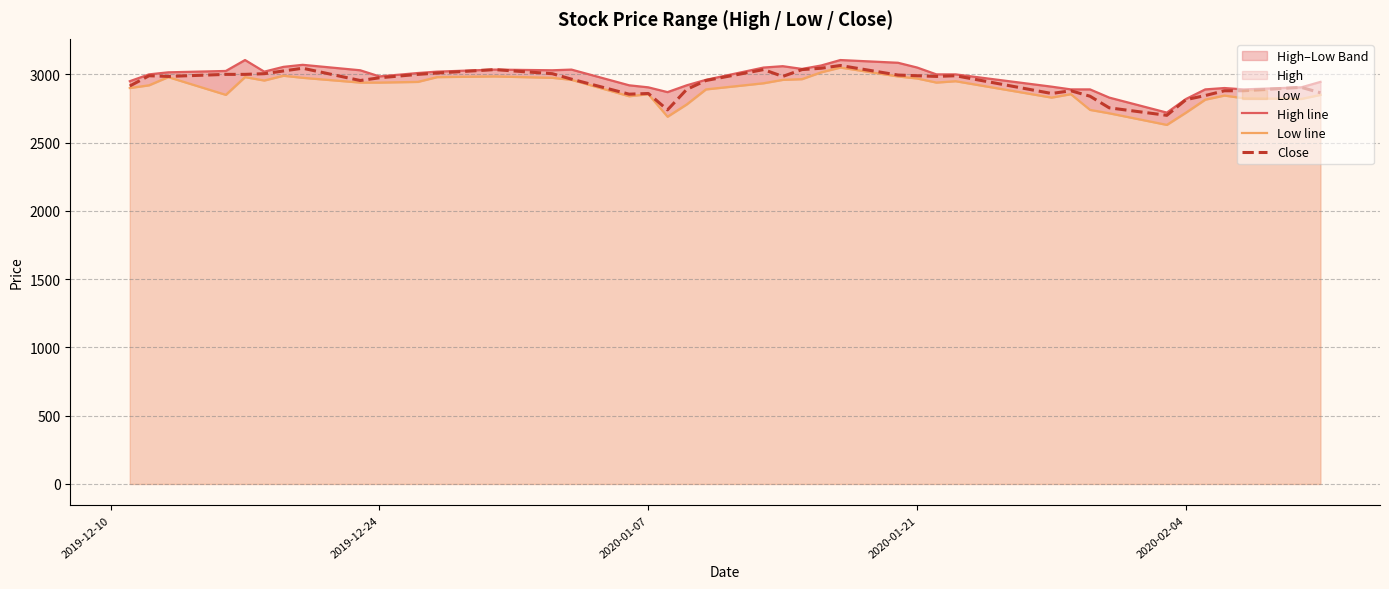

What is the minimum value for Close?

2700